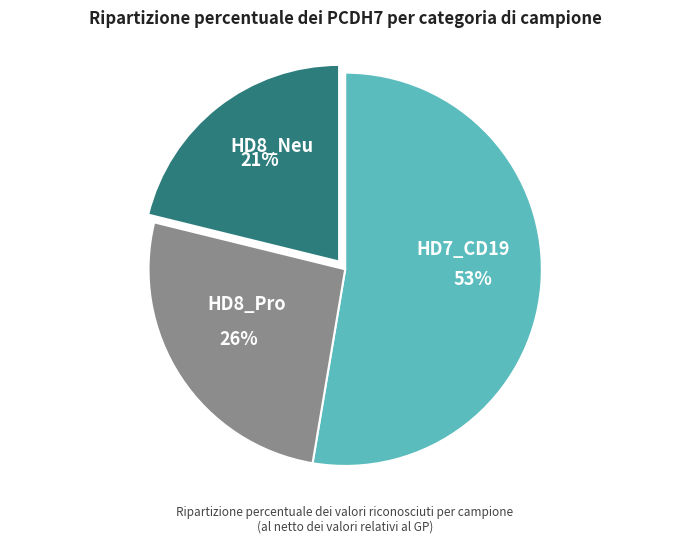

Is the sum of HD8_Pro and HD7_CD19 greater than half?

Yes